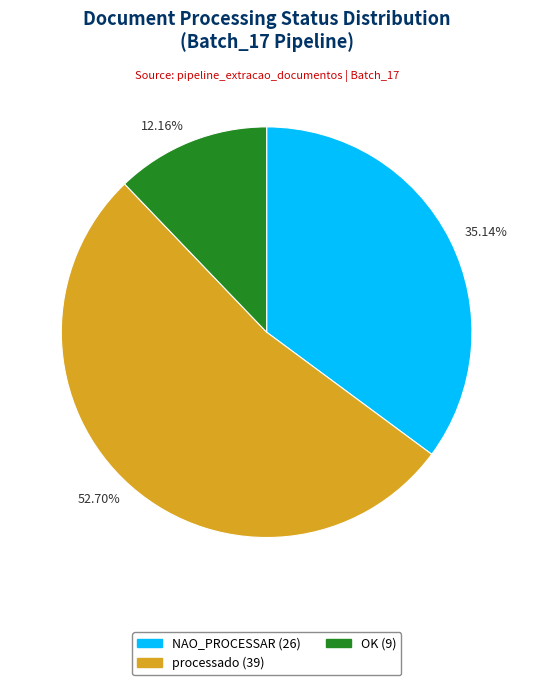

Between 52.70% and 12.16%, which is larger?

52.70%